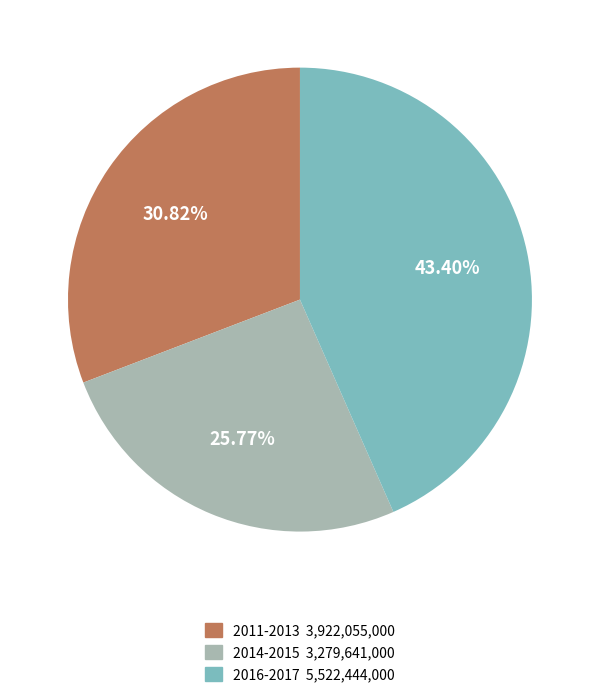

Is there a majority slice in this chart?

No